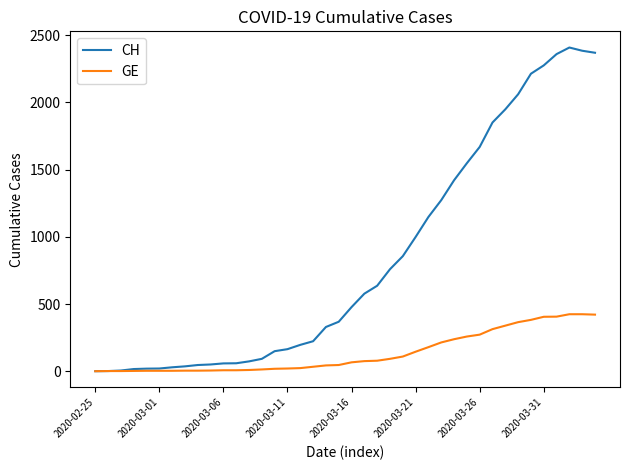

What are all the series names shown in the legend?

CH, GE